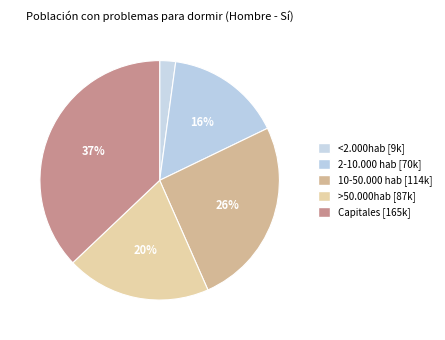

To the nearest percent, what is the difference between the 10-50.000 hab and >50.000hab slice percentages?

6%